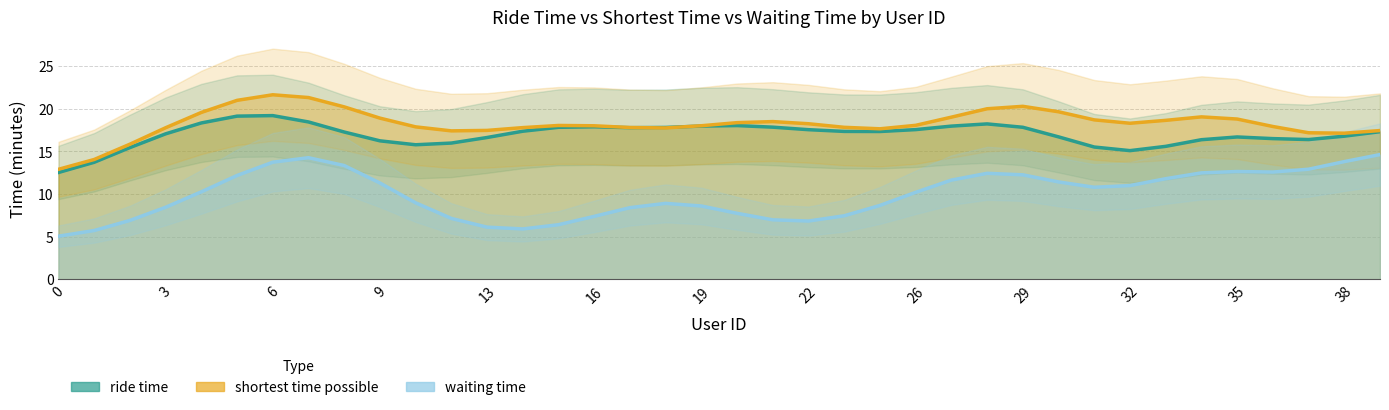

Between 14 and 32, which series saw the biggest shift?

waiting time